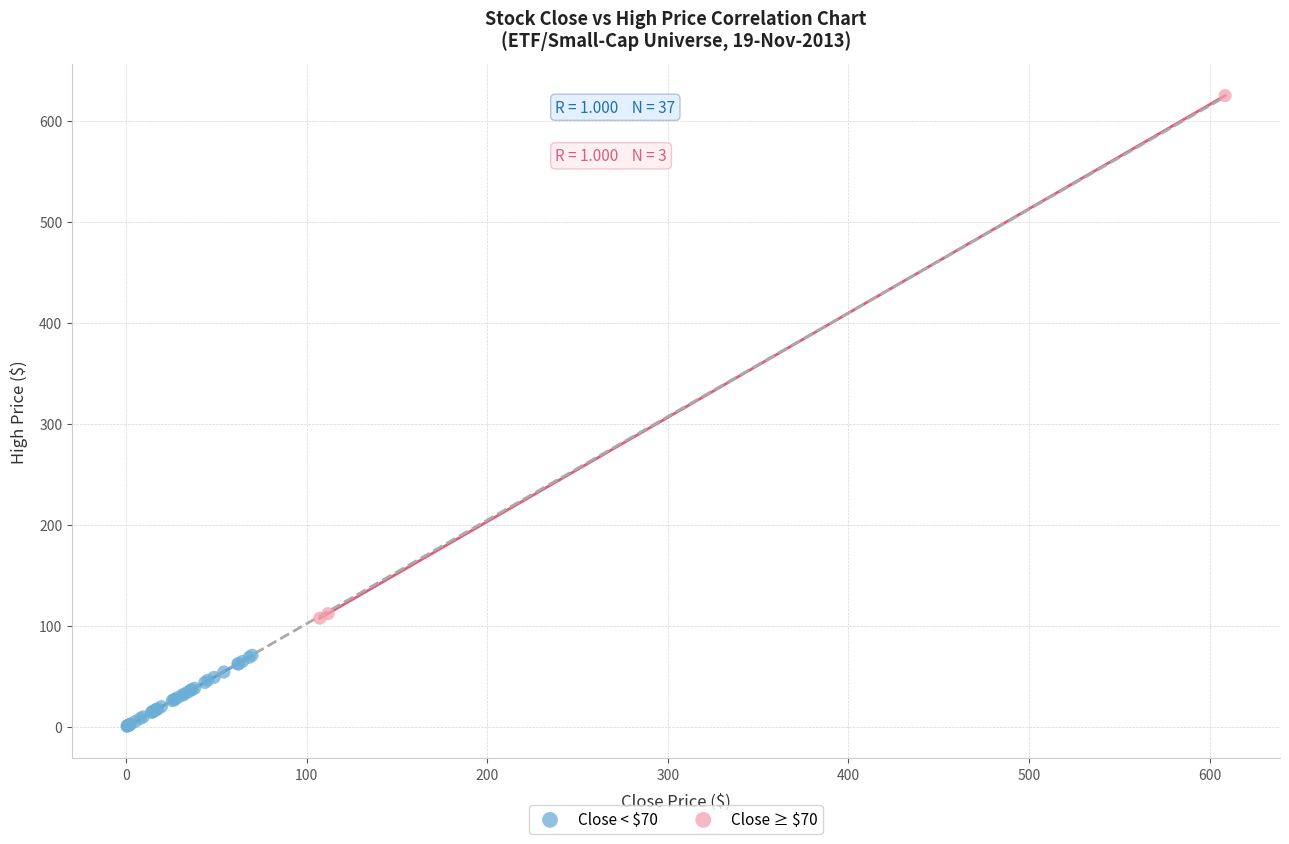

Which series reaches the maximum Y coordinate?

Close ≥ $70